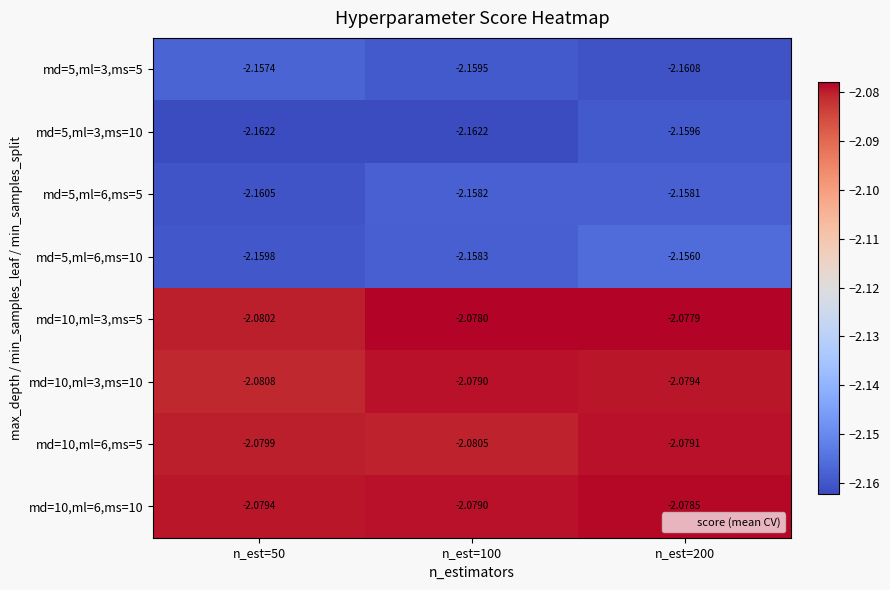

Which series has the largest range (max minus min)?

md=5,ml=6,ms=10